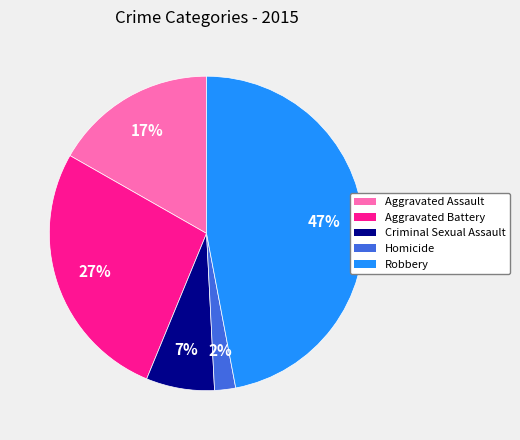

What is the smallest slice in the pie chart?

Homicide